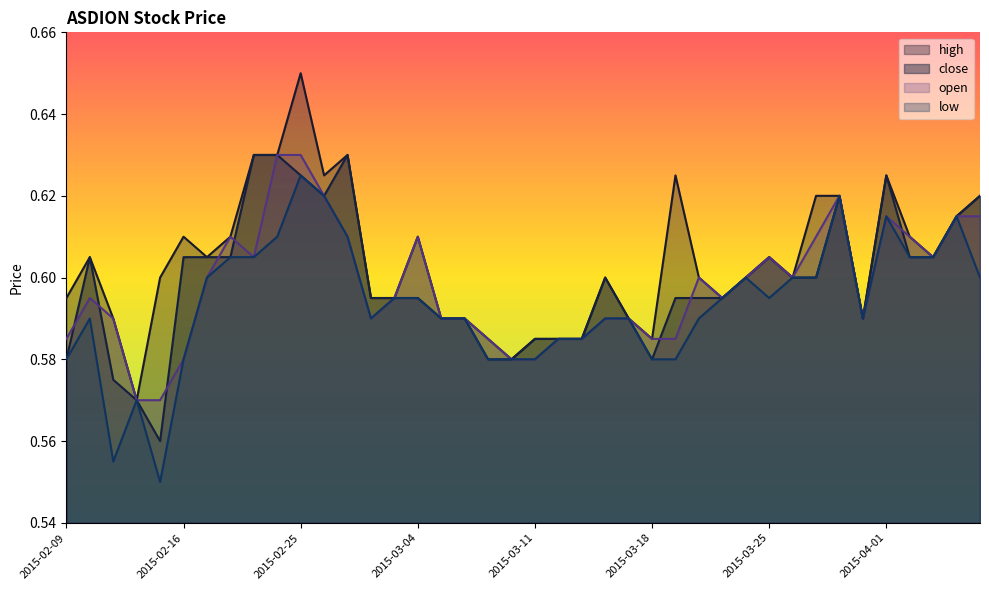

At which category is the sum across all series the highest?

2015-02-25